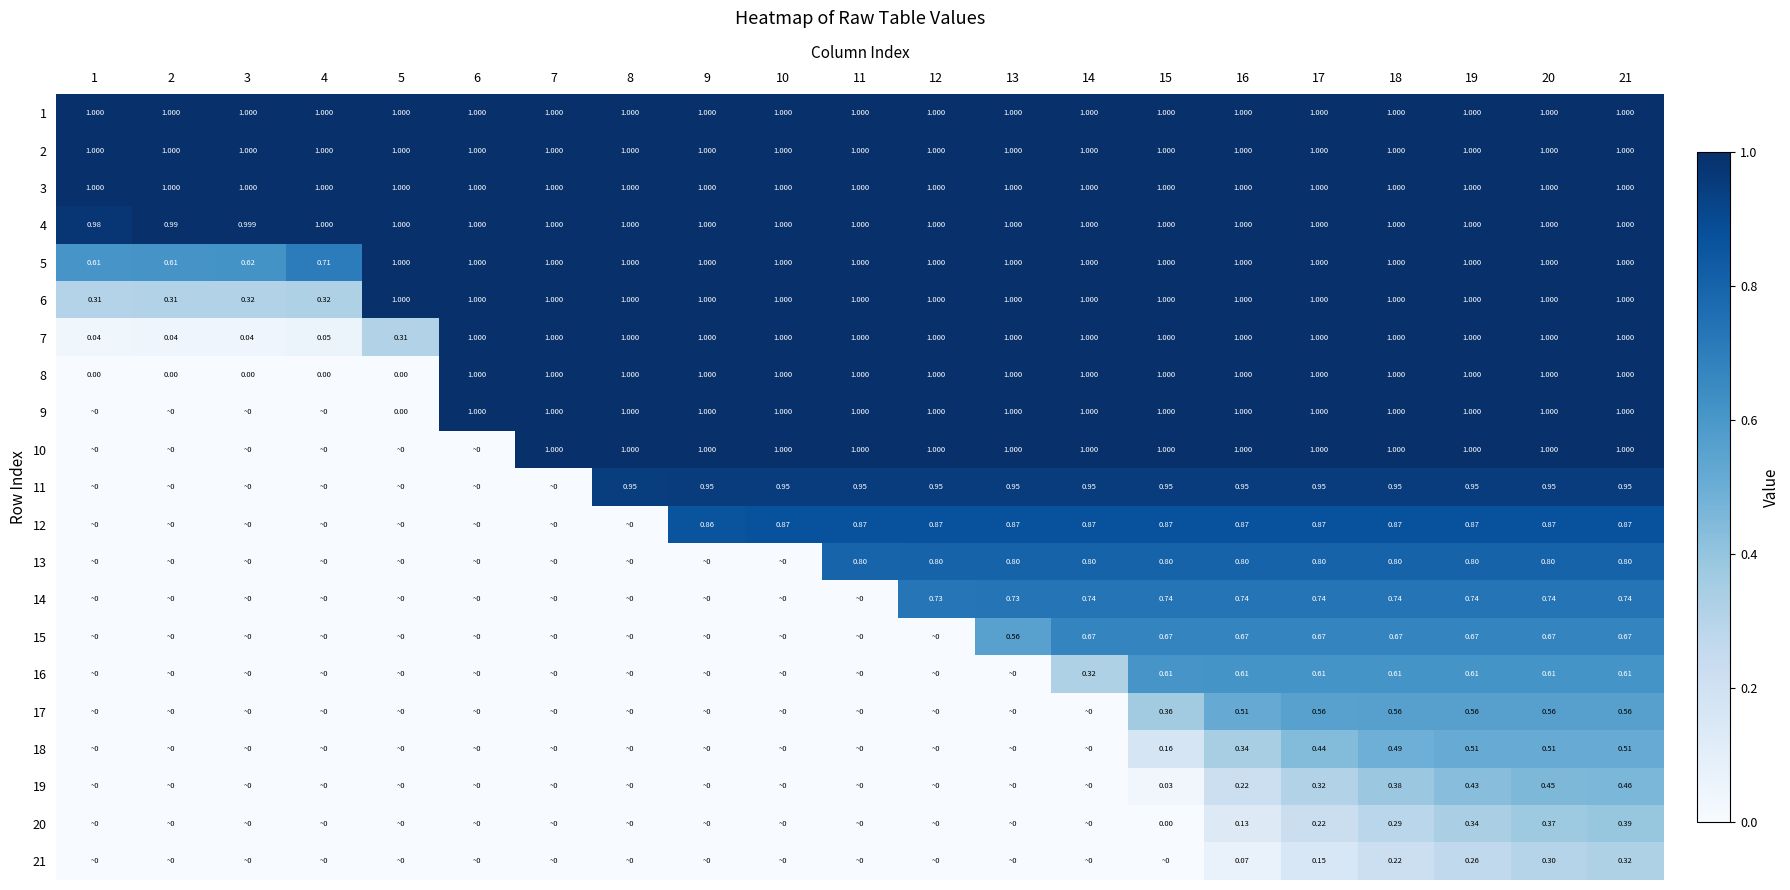

Is the value of 5 at 3 greater than the value of 8 at 14?

No